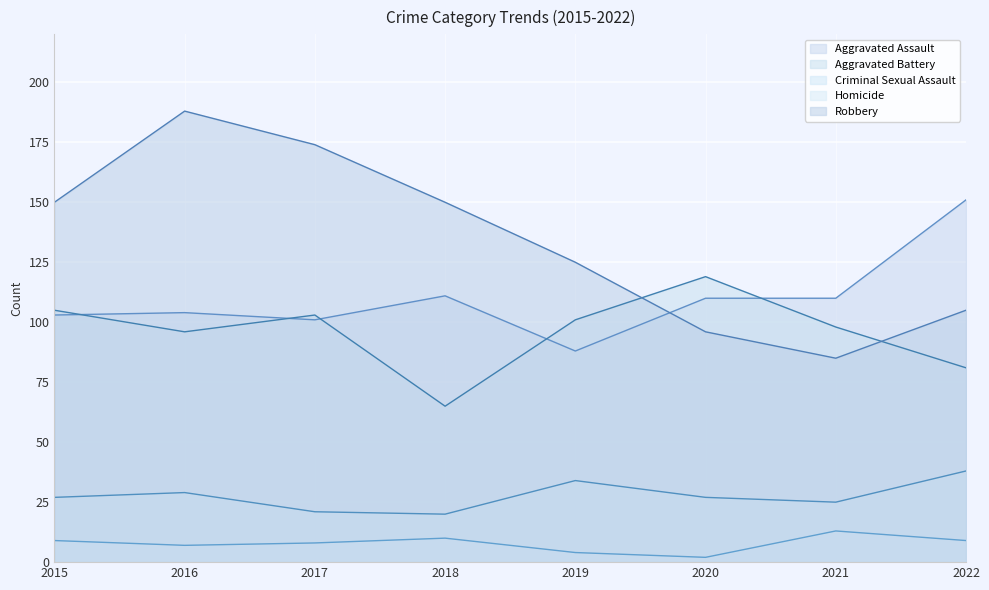

What are all the series names shown in the legend?

Aggravated Assault, Aggravated Battery, Criminal Sexual Assault, Homicide, Robbery